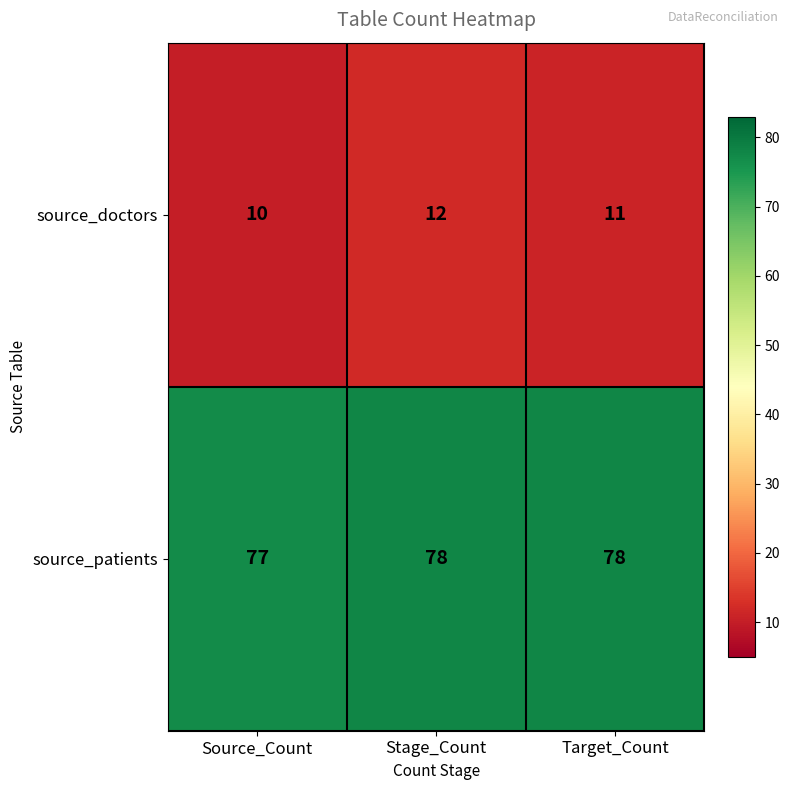

Which label corresponds to the smallest value in the chart?

Source_Count